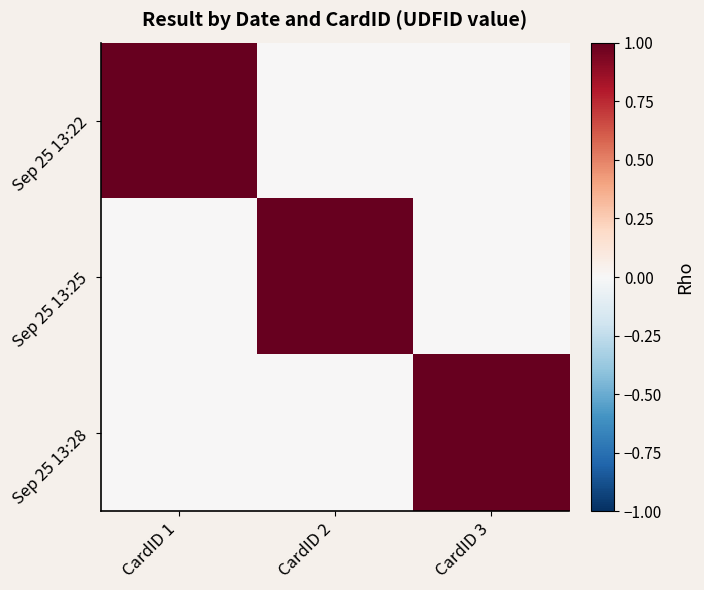

Which category has the lowest value across all series?

CardID 2